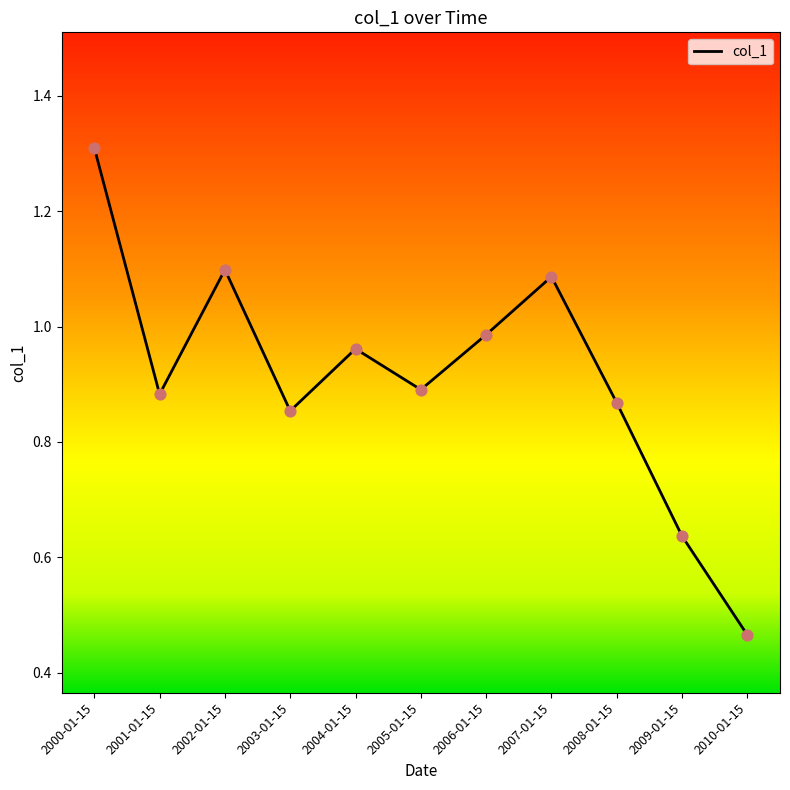

What is the change in value from 2001-01-15 to 2002-01-15?

+0.2